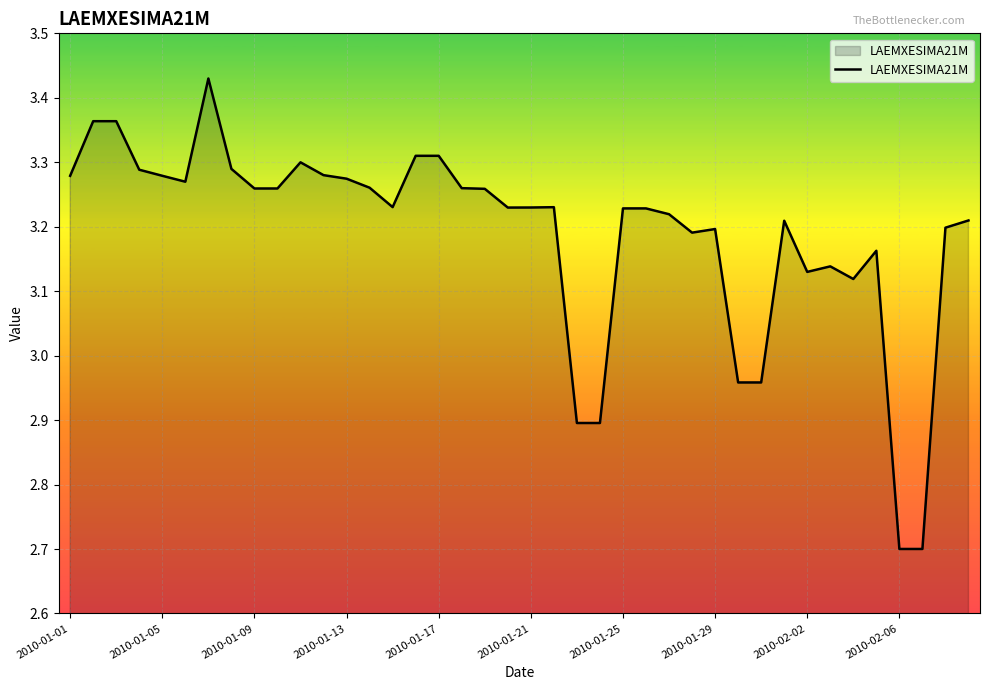

What is the minimum value shown in the chart?

2.7